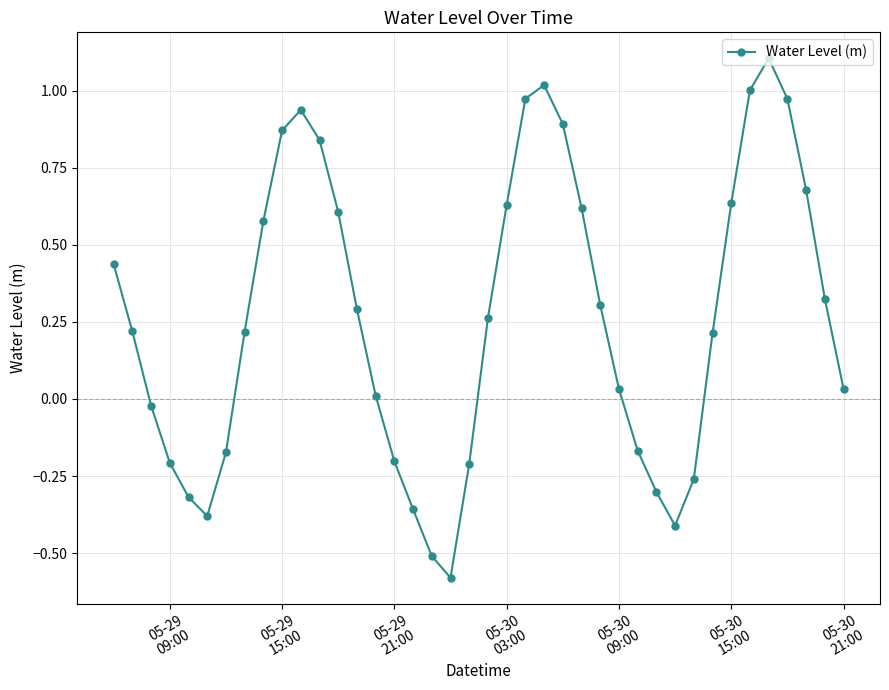

True or false: there are more than 1 points higher than both neighbors.

True